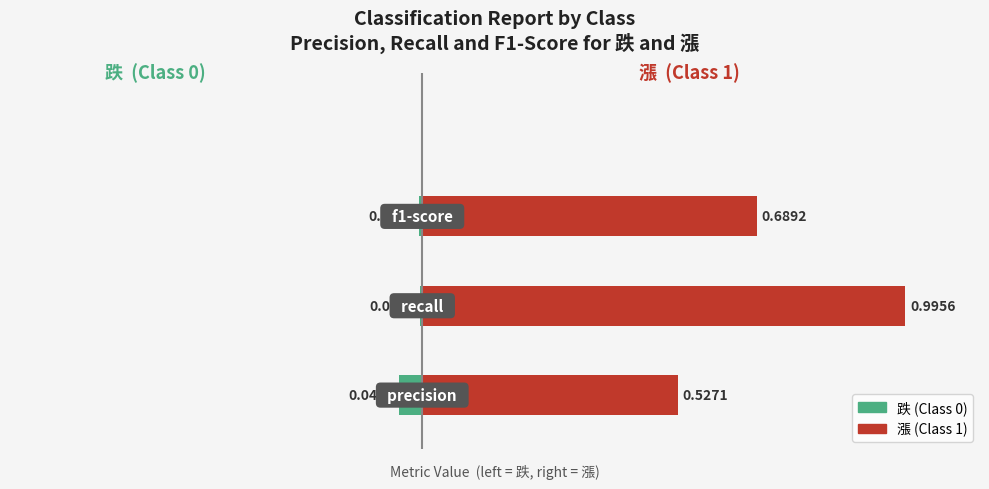

Reading left to right, transcribe all the data shown in this chart.

跌: -0.0	-0.0	-0.0
漲: 0.5	1.0	0.7